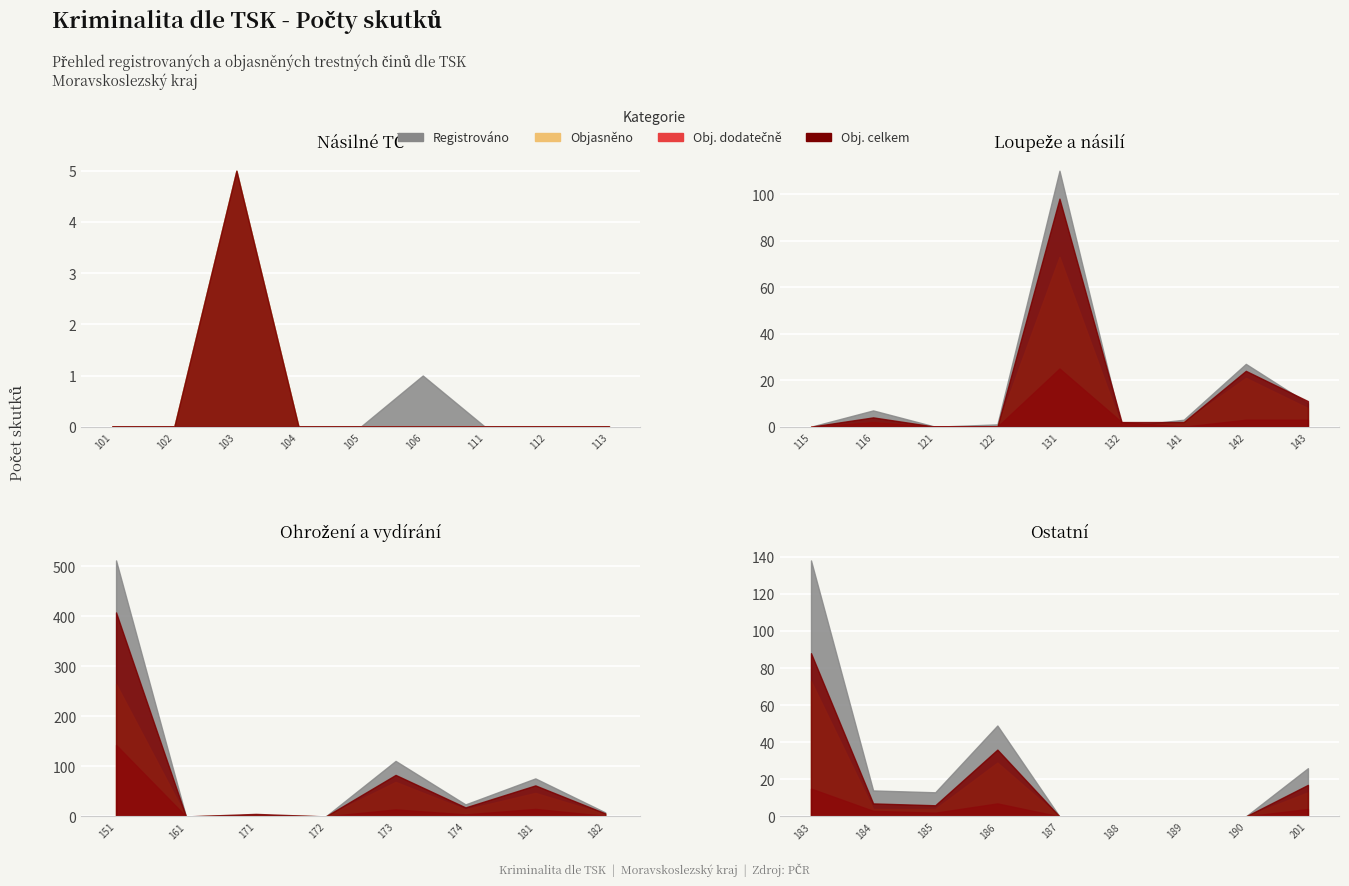

How many values in the Registrováno series exceed 1?

17